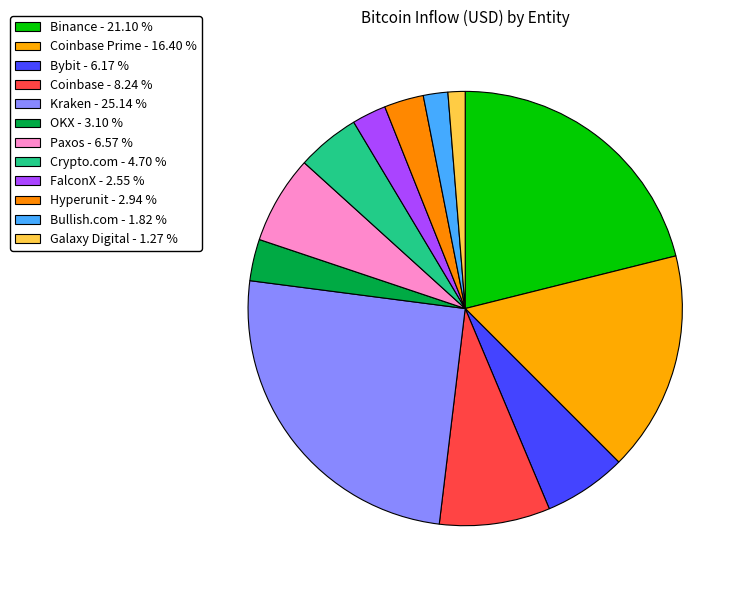

Which slice is the largest?

Kraken - 25.14 %